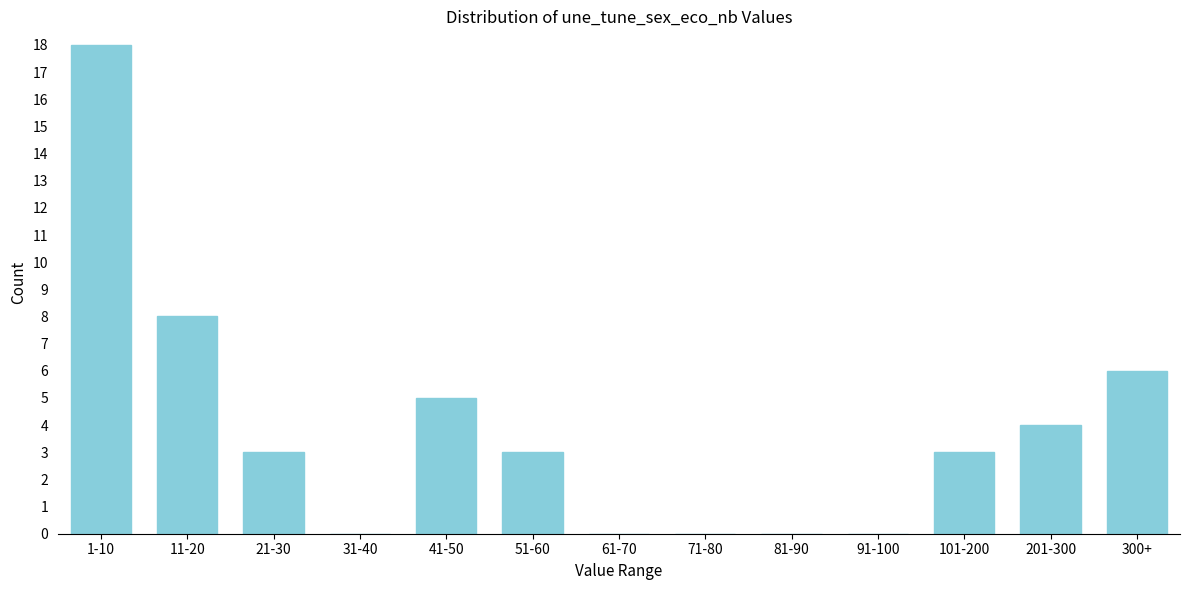

Reading left to right, transcribe all the data shown in this chart.

1-10=18	11-20=8	21-30=3	31-40=0	41-50=5	51-60=3	61-70=0	71-80=0	81-90=0	91-100=0	101-200=3	201-300=4	300+=6